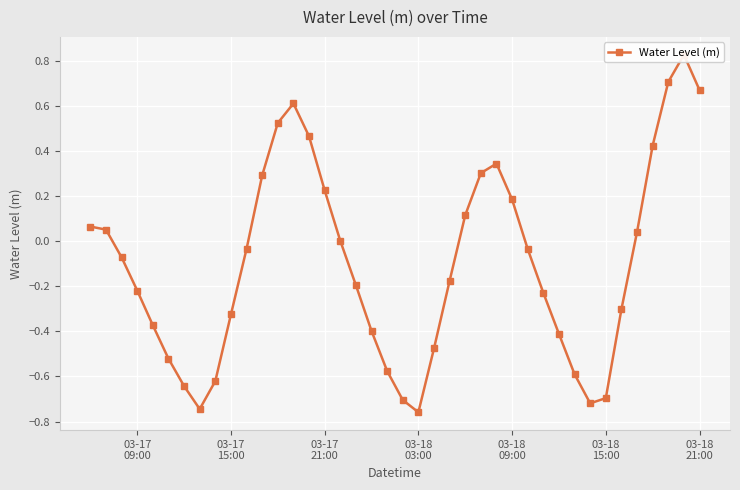

How many lines are shown in the chart?

1